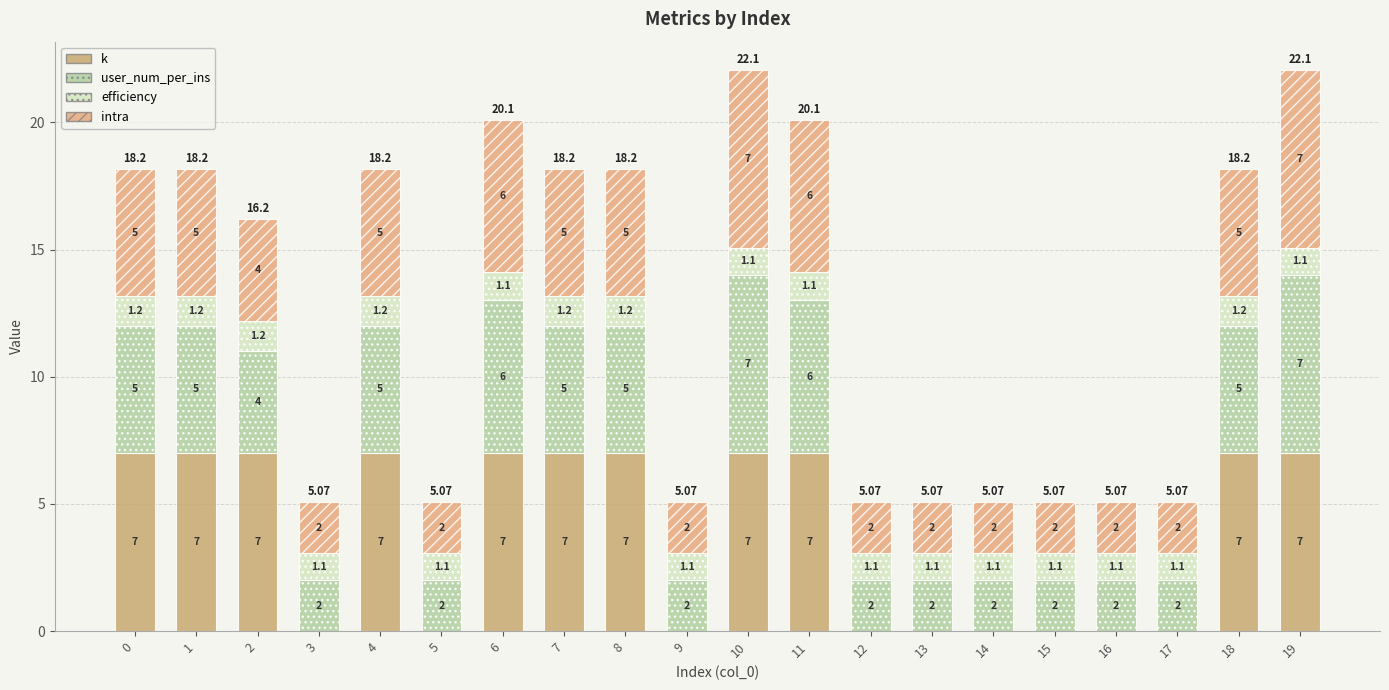

Rank the series at 13 from lowest to highest value.

k, efficiency, user_num_per_ins, intra